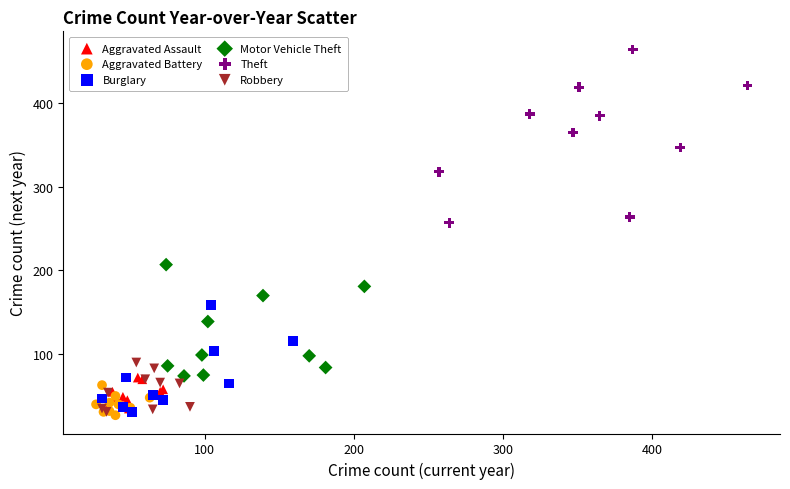

Which series reaches the maximum Y coordinate?

Theft